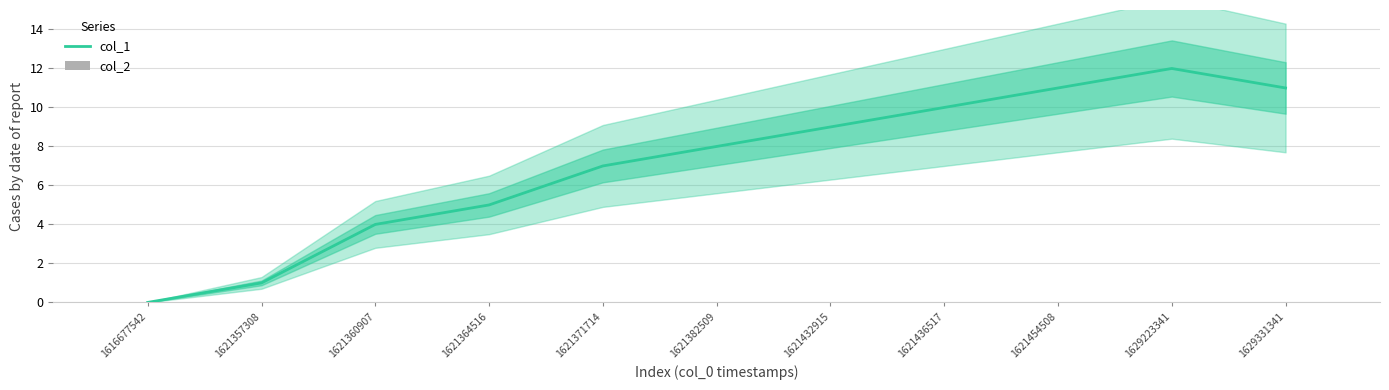

At which label does col_1 first exceed 8?

1621432915